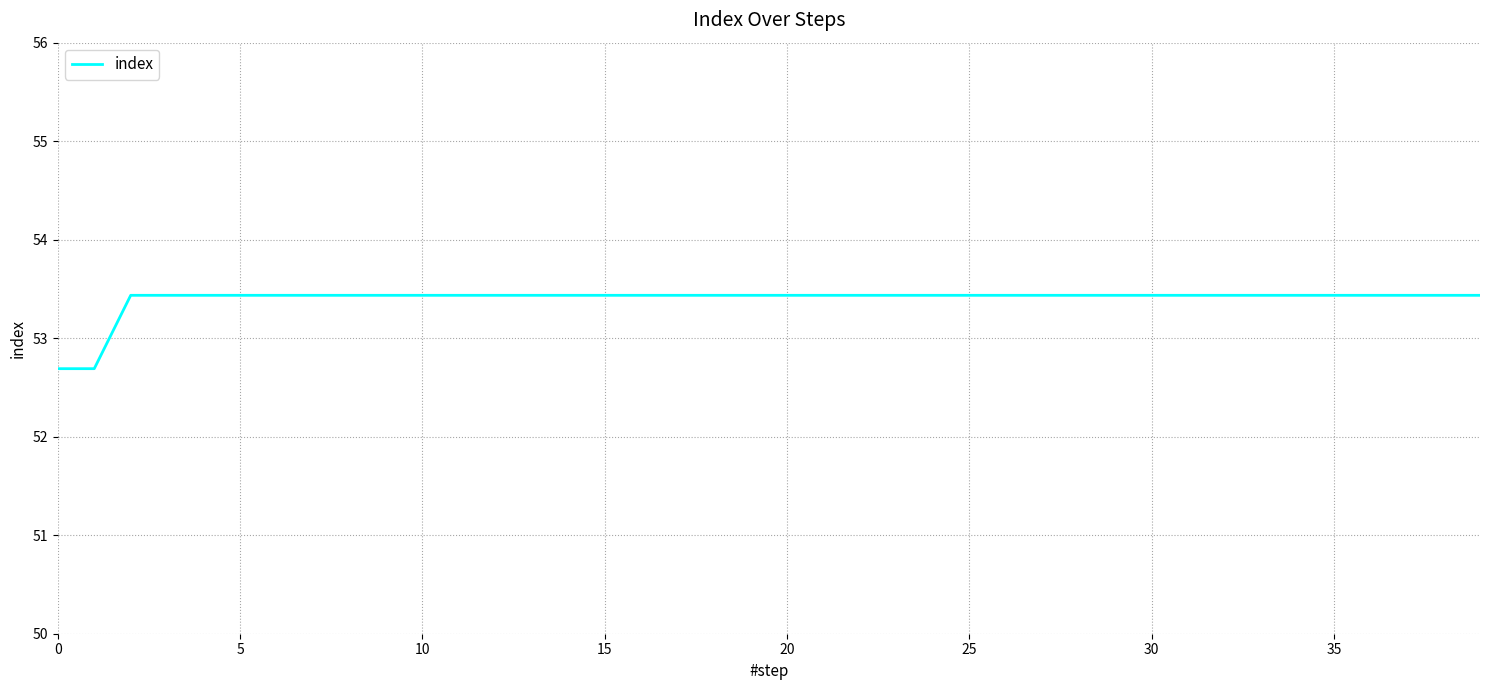

What is the greatest value displayed?

53.4